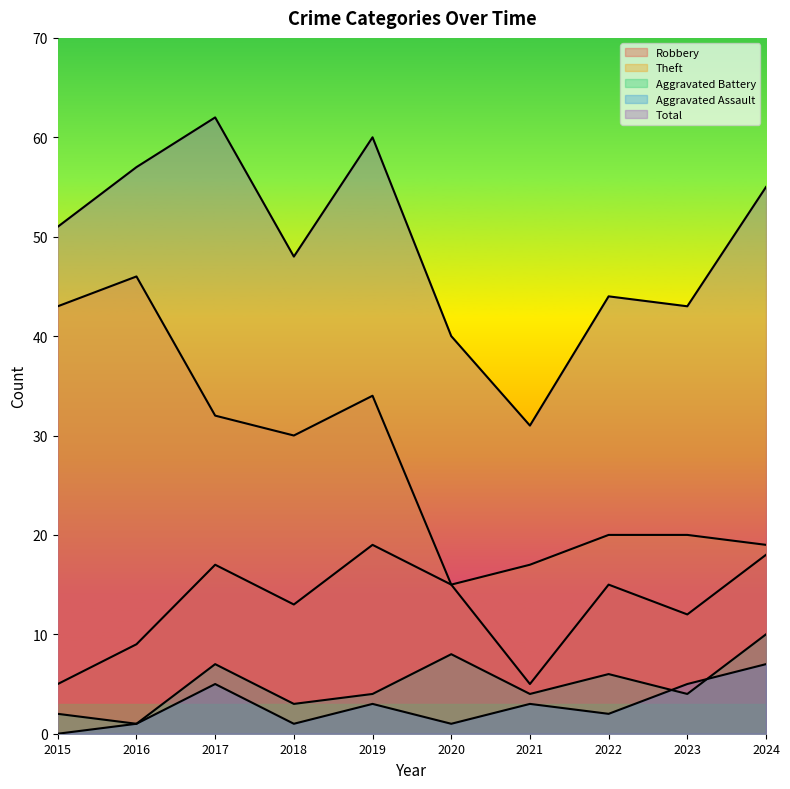

What is the sum of all Theft values?

276